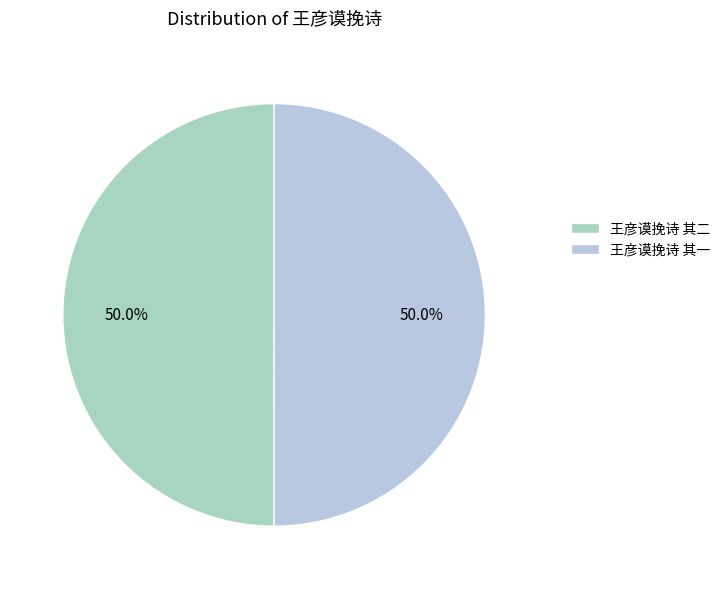

Is it true that 王彦谟挽诗 其一 is 44% of the pie?

False